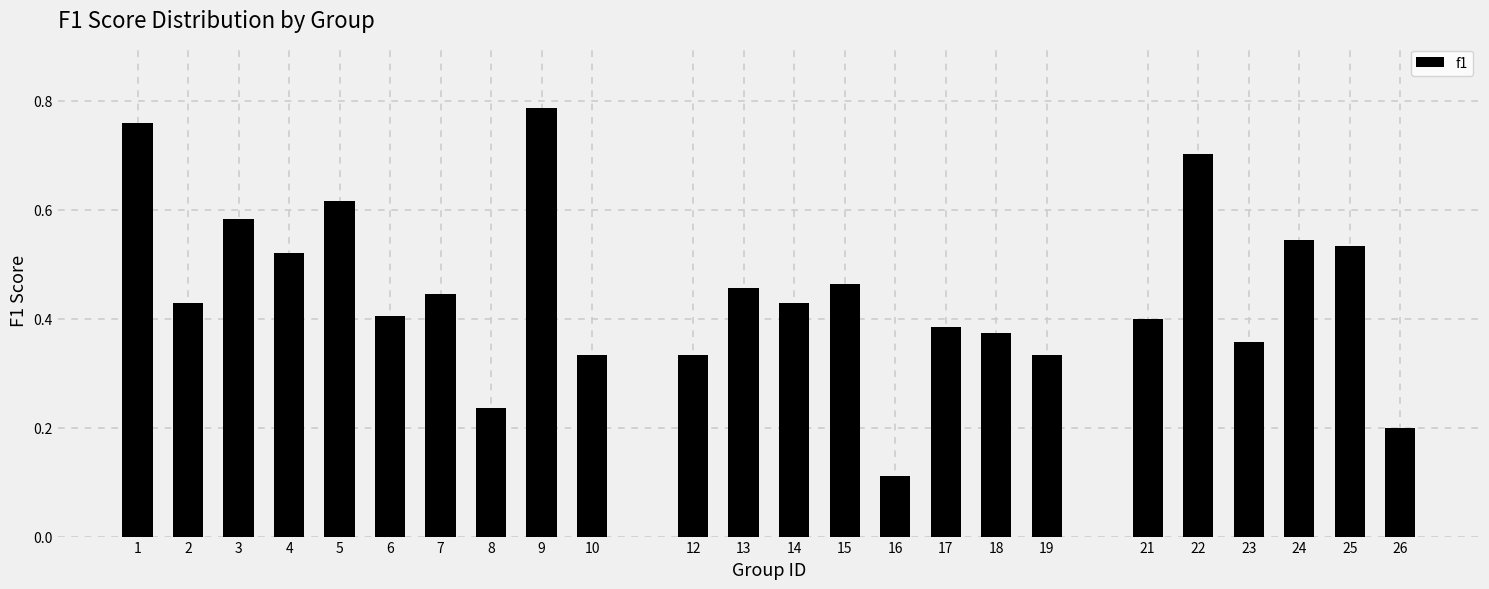

The chart shows a value of 0.4 at 8. True or false?

False